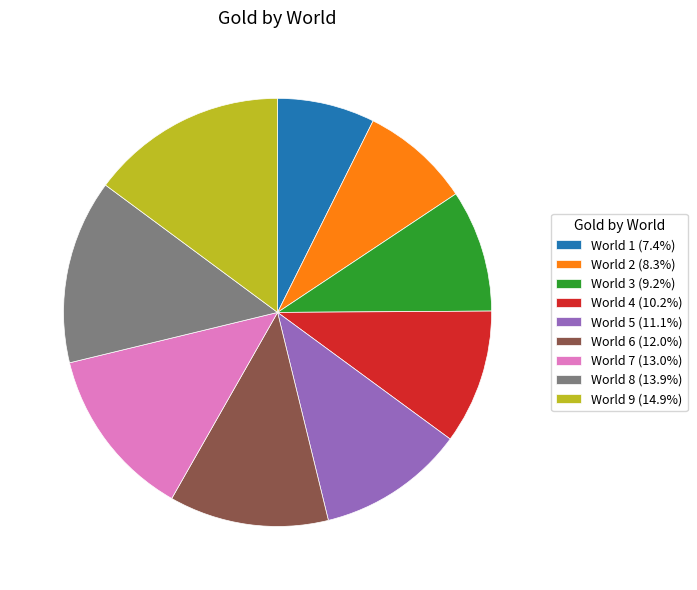

Do World 9 (14.9%) and World 7 (13.0%) together represent more than half of the pie?

No